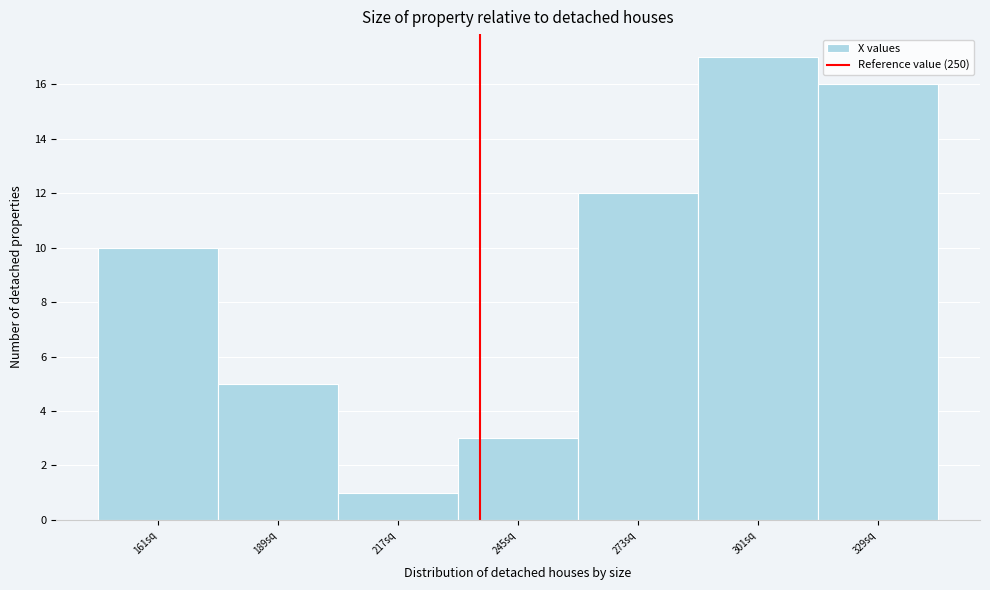

Reading left to right, list all the values displayed in this chart.

161sq=10	189sq=5	217sq=1	245sq=3	273sq=12	301sq=17	329sq=16